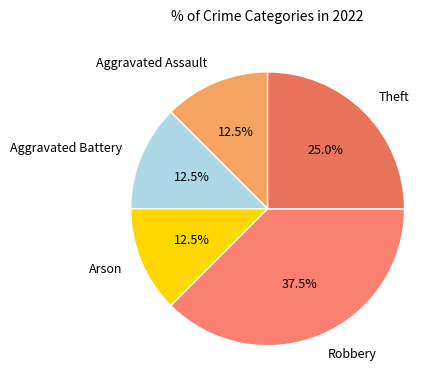

What percentage is NOT represented by Arson?

87.5%